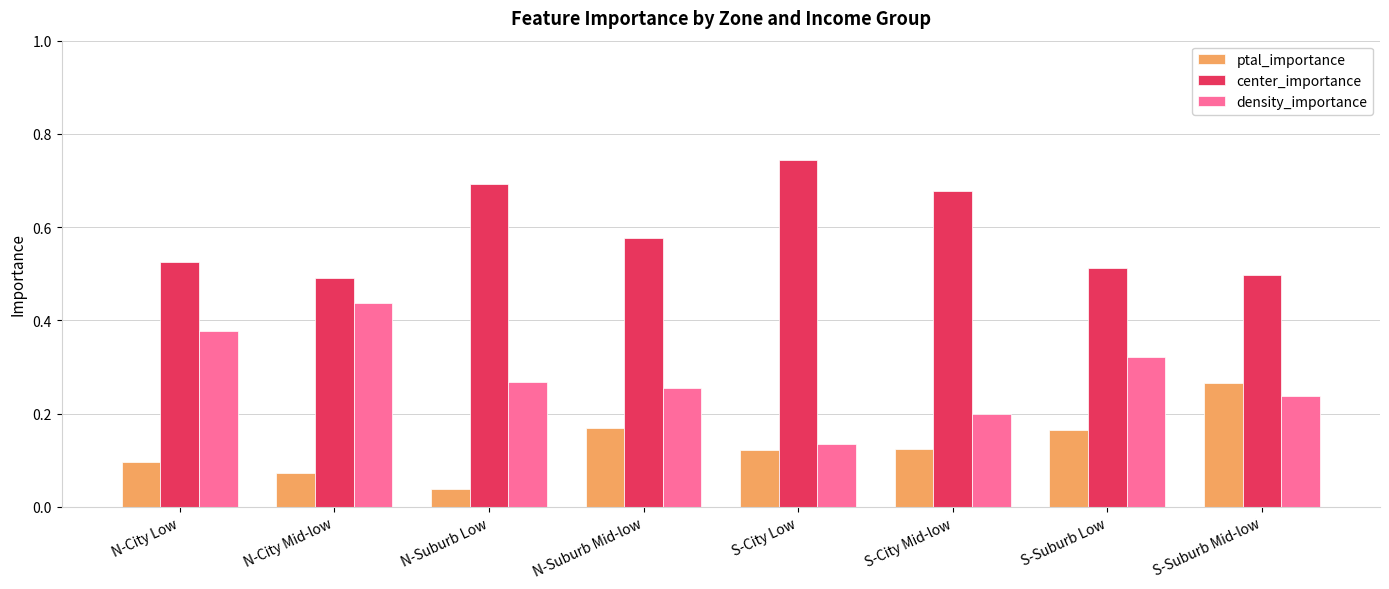

What is the sum of all center_importance values?

4.7